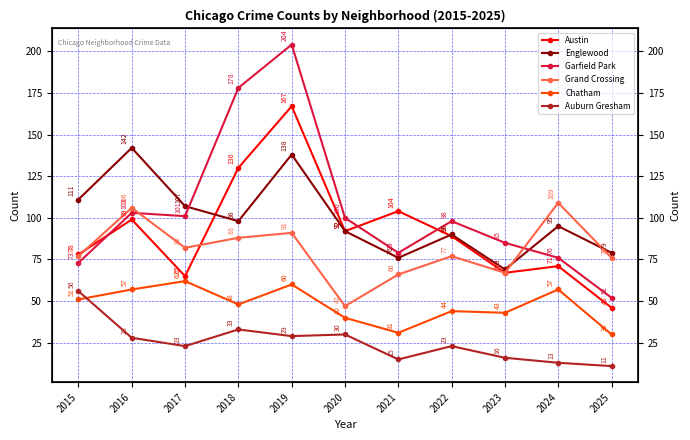

At which category does the chart reach its peak across all series?

2019